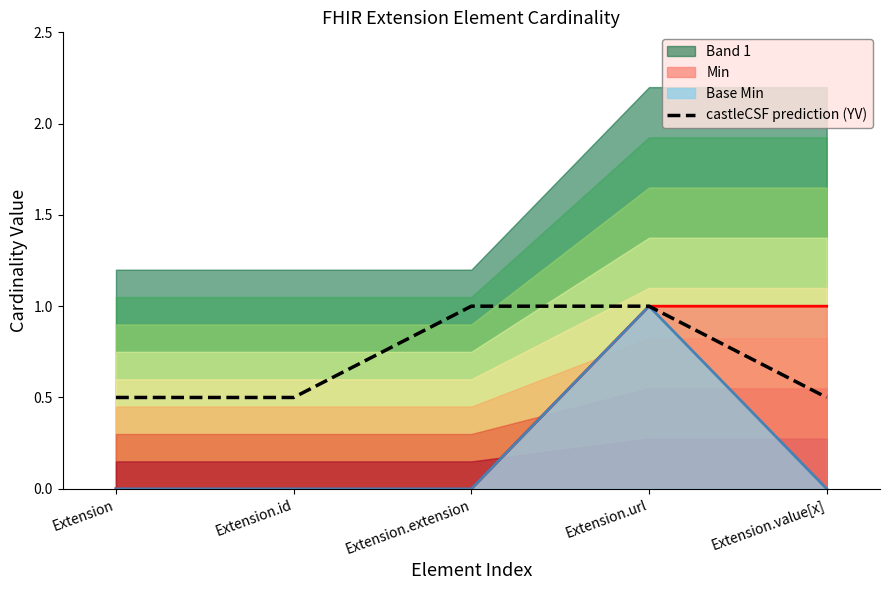

What is the sum of the values at Extension.extension and Extension.url?

2.0